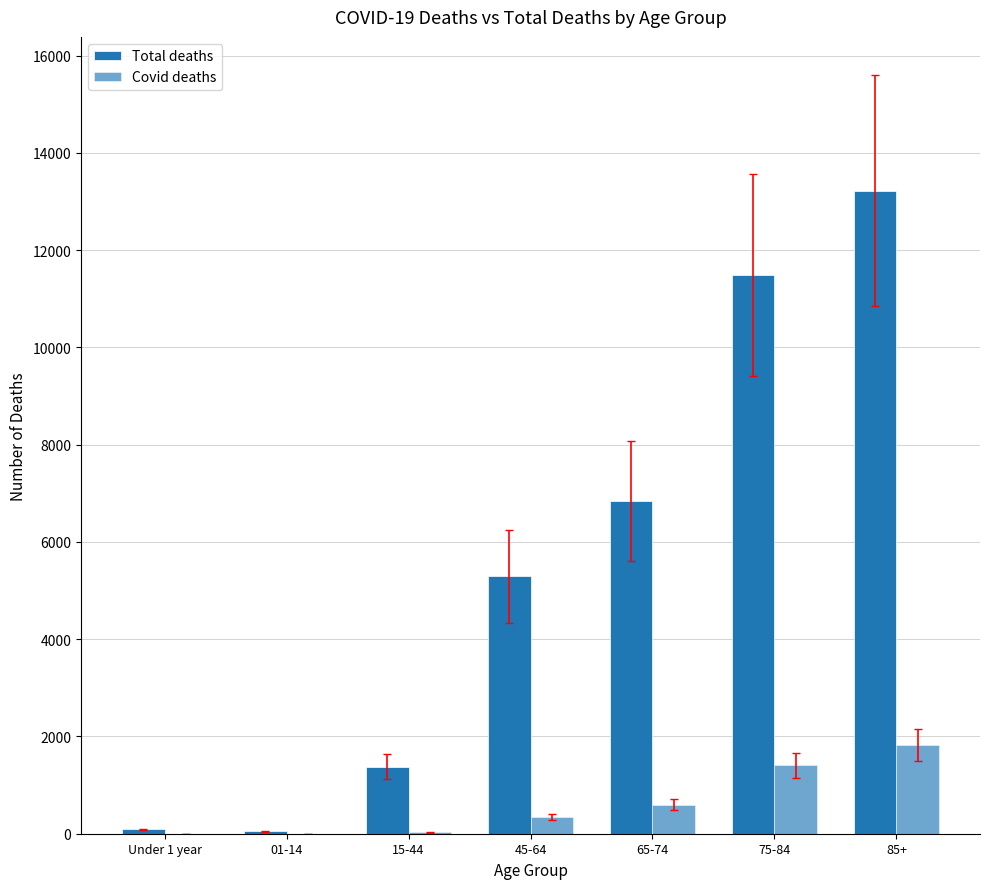

Read the Covid deaths value at 15-44.

28